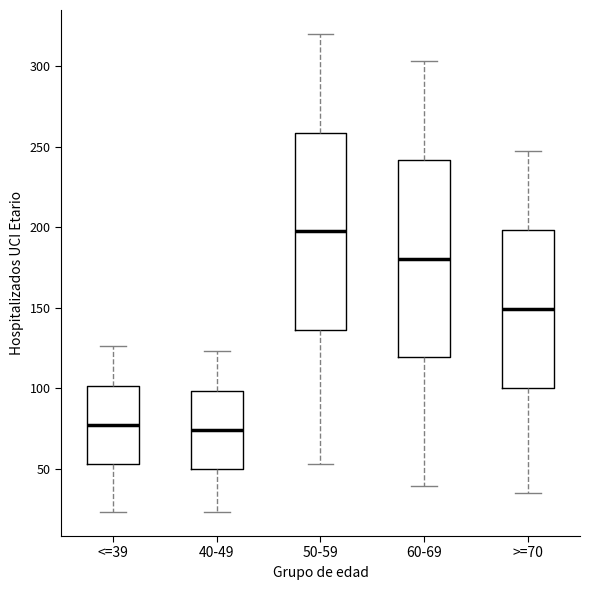

Reading left to right, read every box against the y-axis: the position of its median line, the range the box covers, and the ends of its whiskers. The values are not printed on the chart, so give them approximately, as read against the axis.

<=39: median 75, box 55 to 100, whiskers 25 to 125
40-49: median 75, box 50 to 100, whiskers 25 to 125
50-59: median 200, box 135 to 260, whiskers 55 to 320
60-69: median 180, box 120 to 240, whiskers 40 to 305
>=70: median 150, box 100 to 200, whiskers 35 to 245